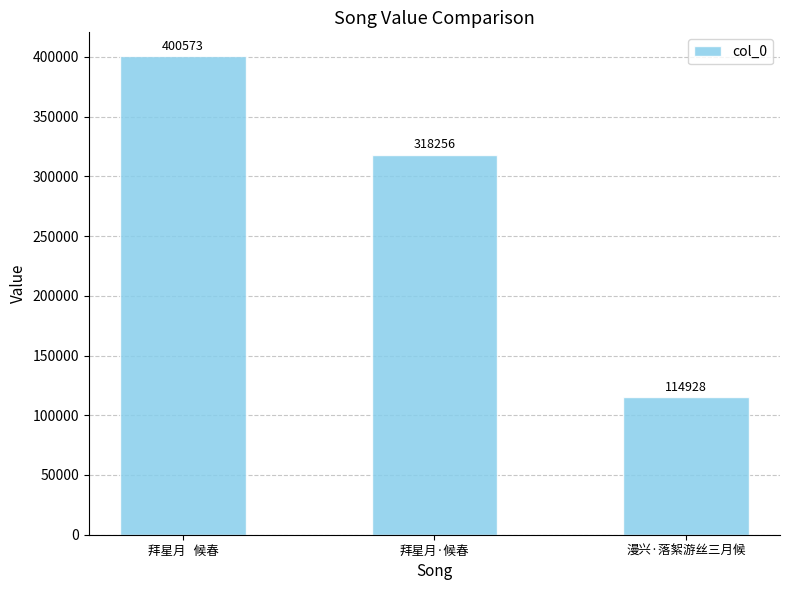

Which category has the highest value across all series?

拜星月   候春